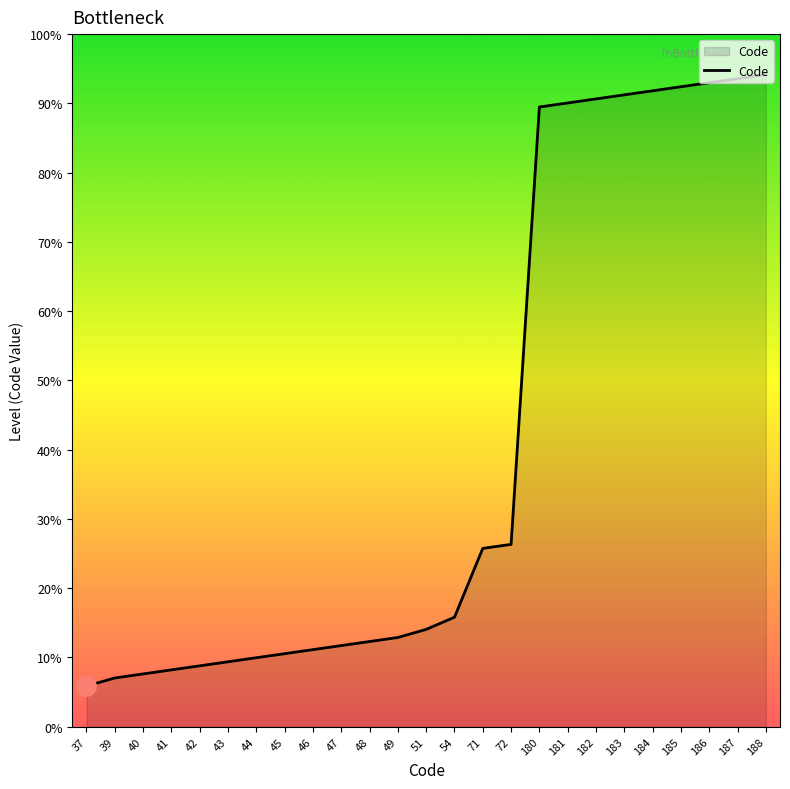

Does the chart have visible grid lines?

No